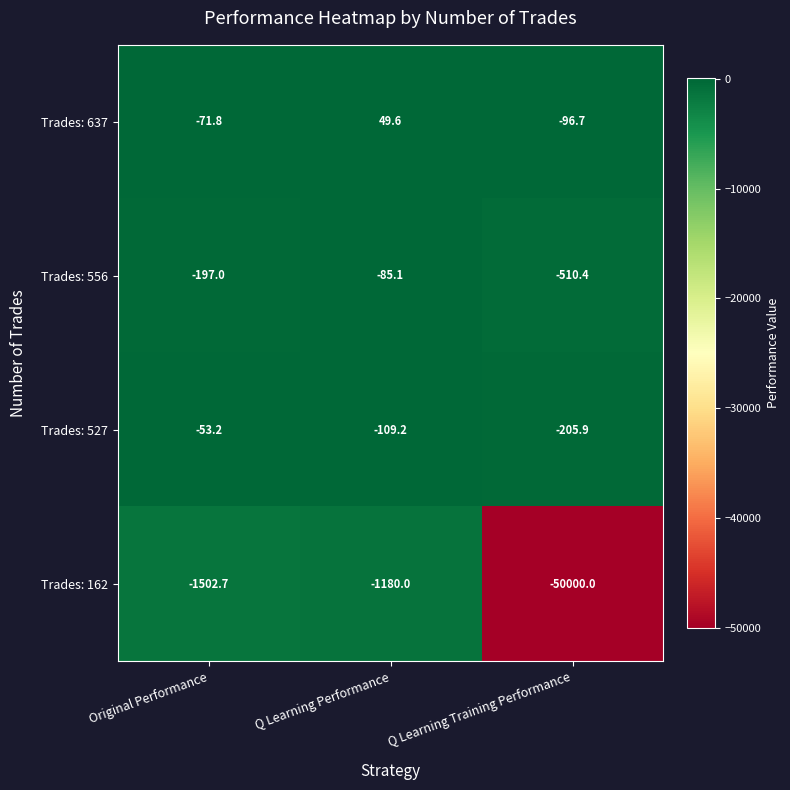

At which category does the chart reach its peak across all series?

Q Learning Performance